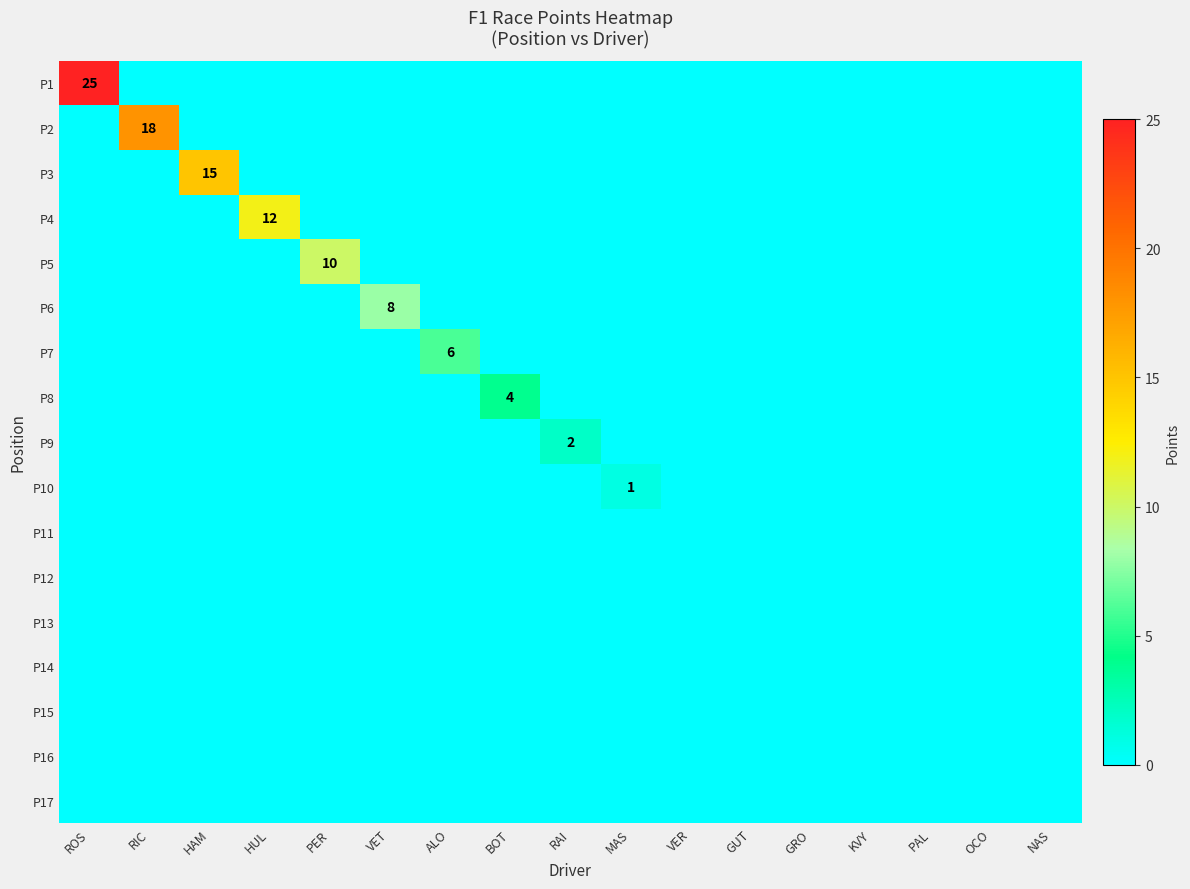

The value of P10 at MAS is 1. True or false?

True